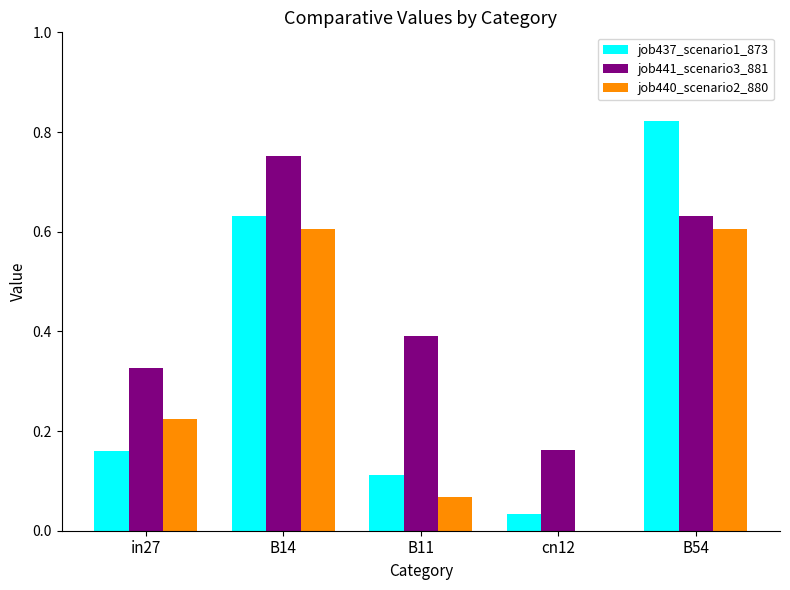

At which category does the chart reach its peak across all series?

B54